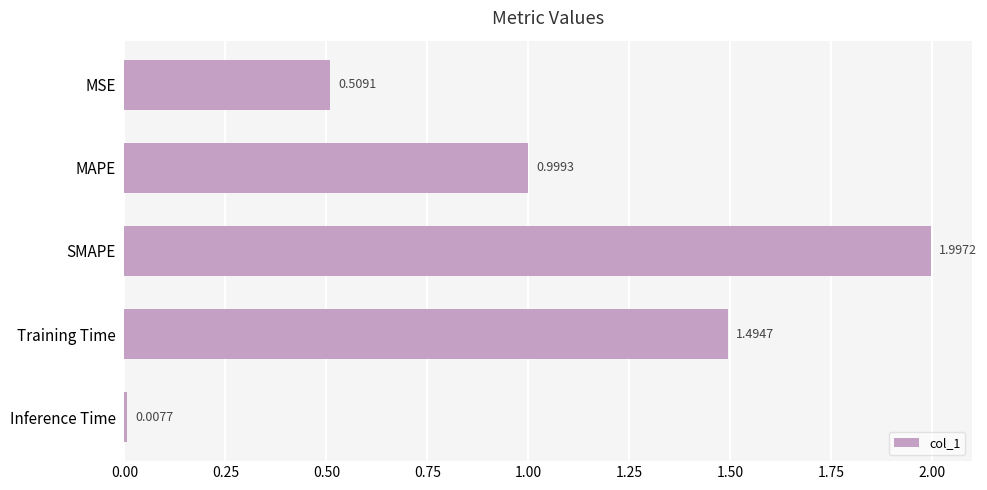

List the labels in order of value, largest first.

SMAPE, Training Time, MAPE, MSE, Inference Time